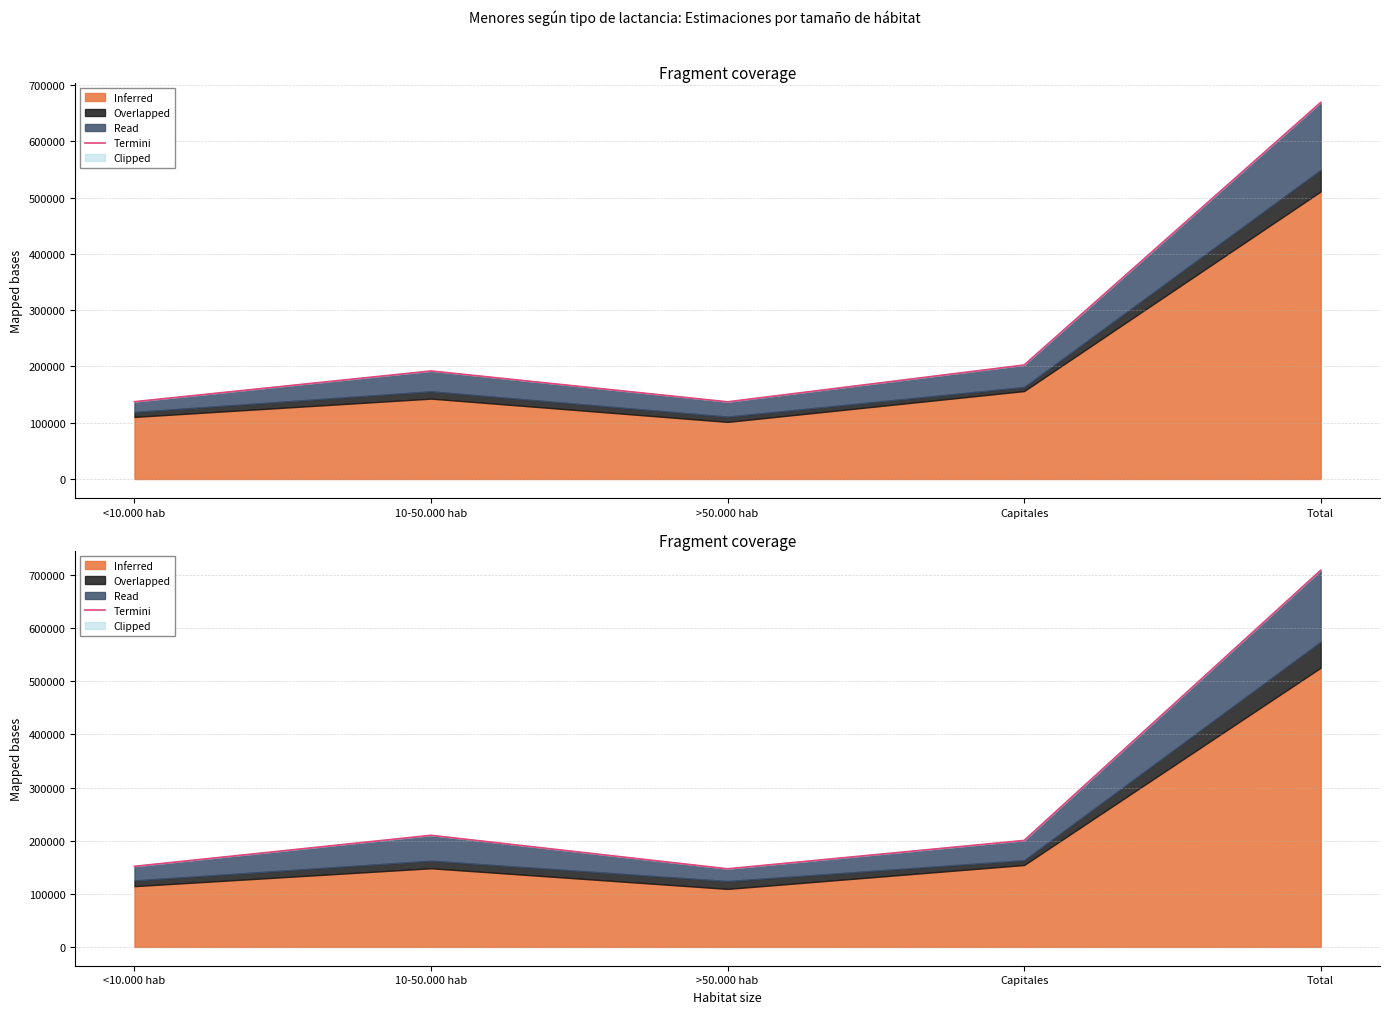

Which label corresponds to the smallest value in the chart?

>50.000 hab